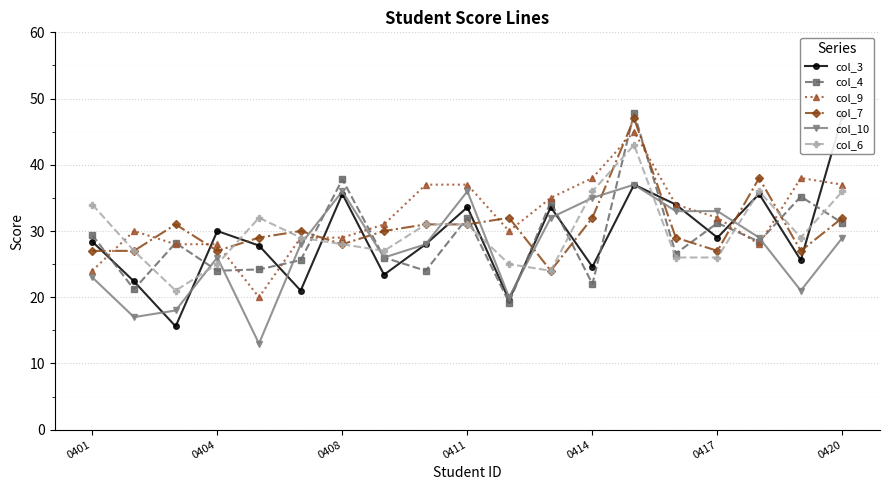

What is the lowest value of the col_7 series?

24.0